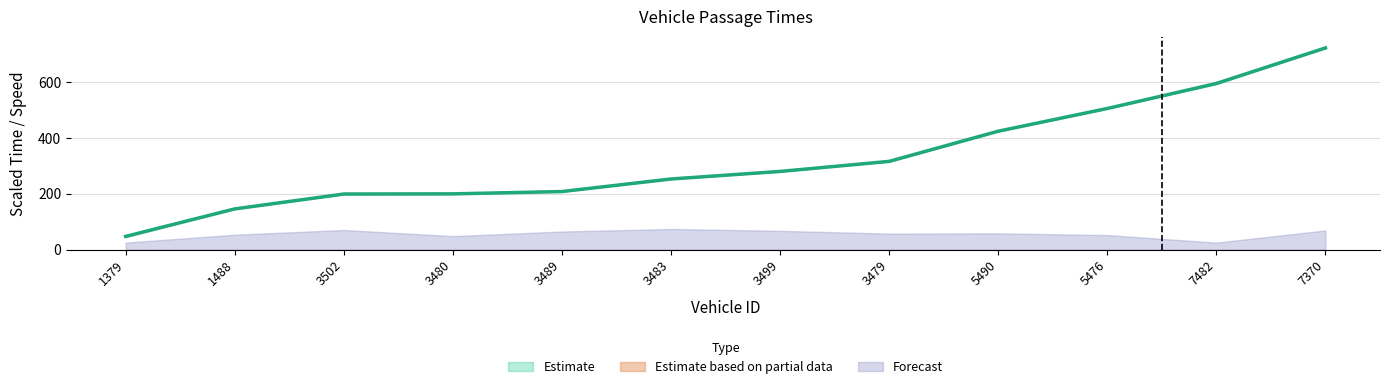

The value of Forecast at 3483 is 73.8. True or false?

True